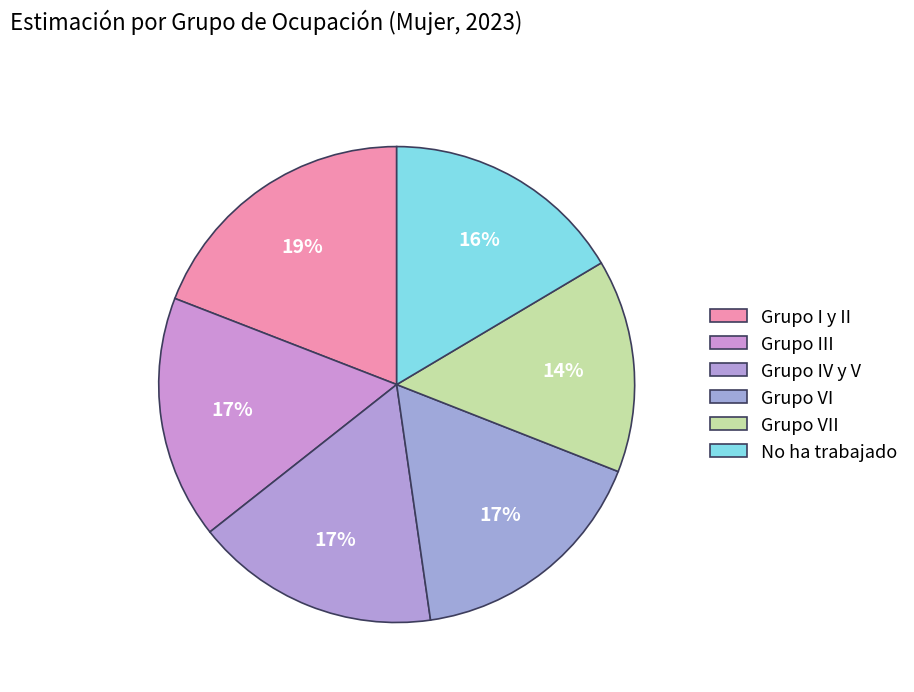

What is the largest slice in the pie chart?

Grupo I y II